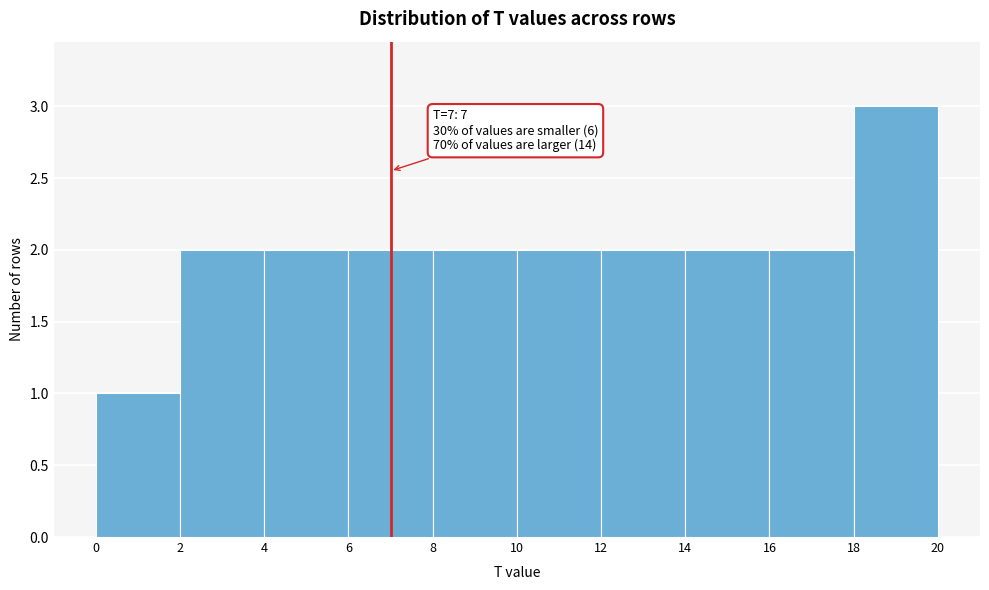

Over which range of the x-axis is the bar tallest?

18 to 20